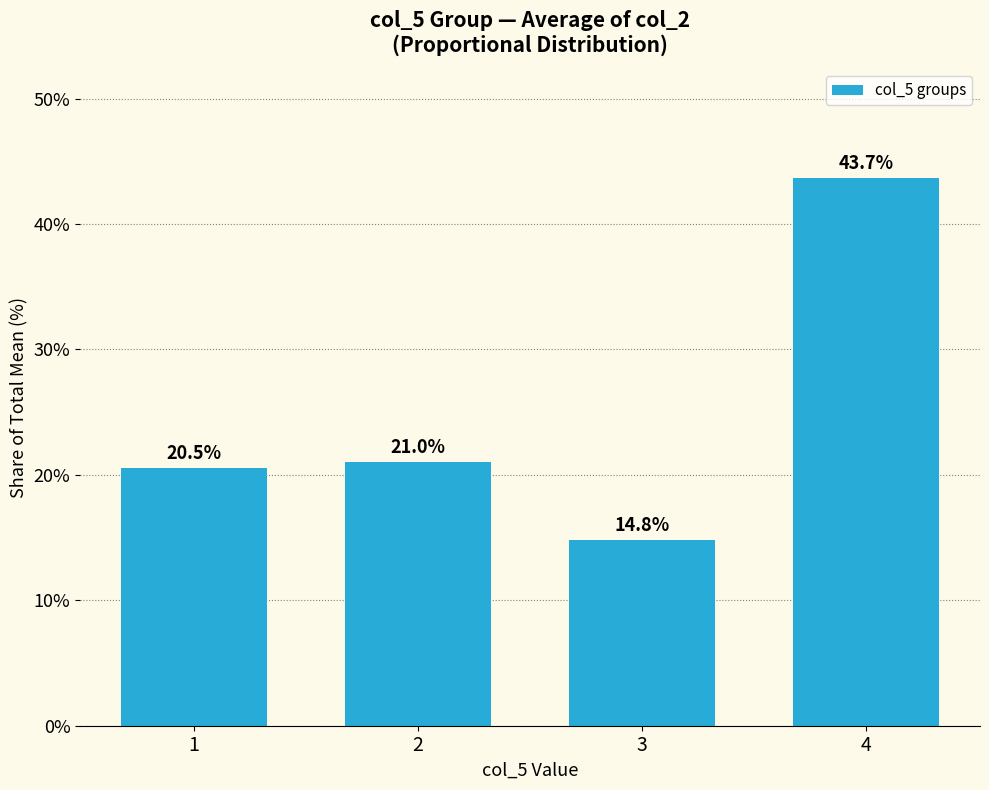

Does the chart contain any negative values?

No